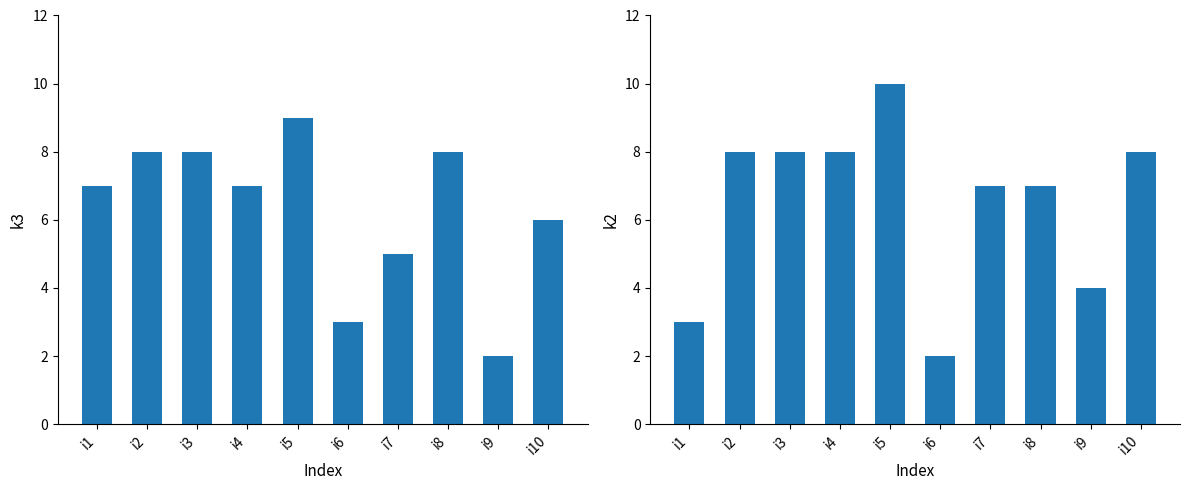

What is the difference between the highest and lowest values at i8?

1